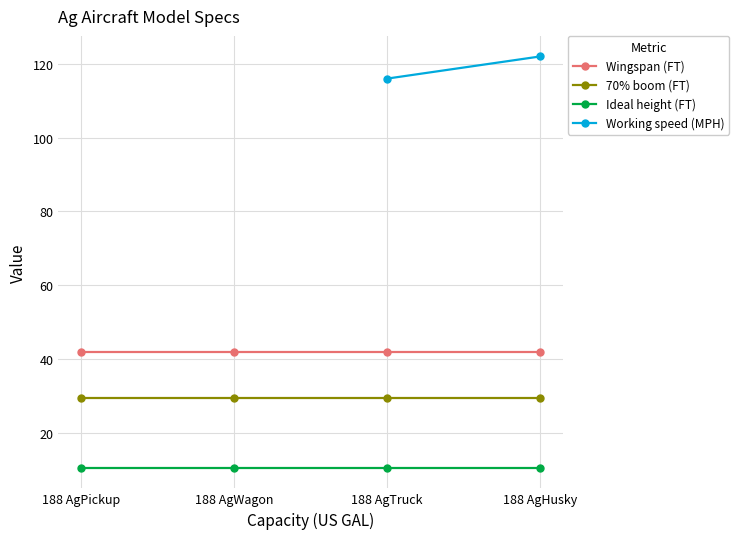

True or false: Wingspan (FT) and Ideal height (FT) intersect in this chart.

False